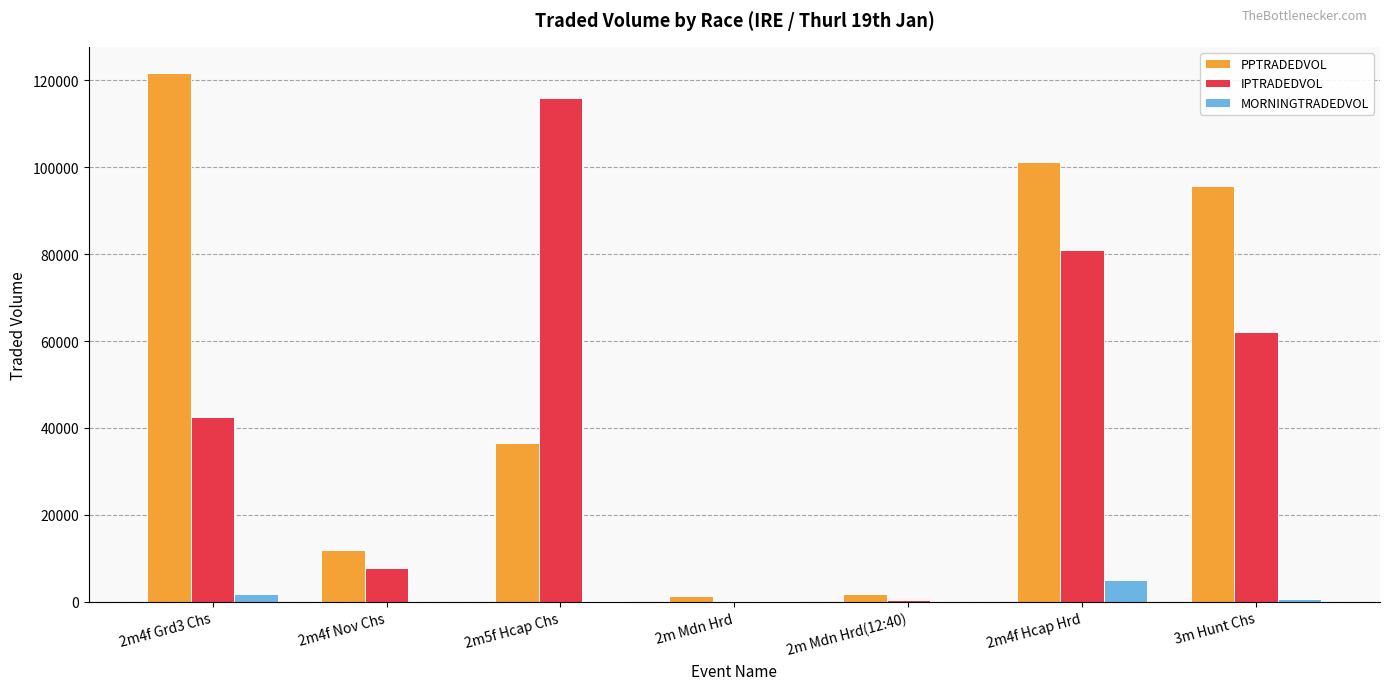

What is the greatest value displayed?

121667.6